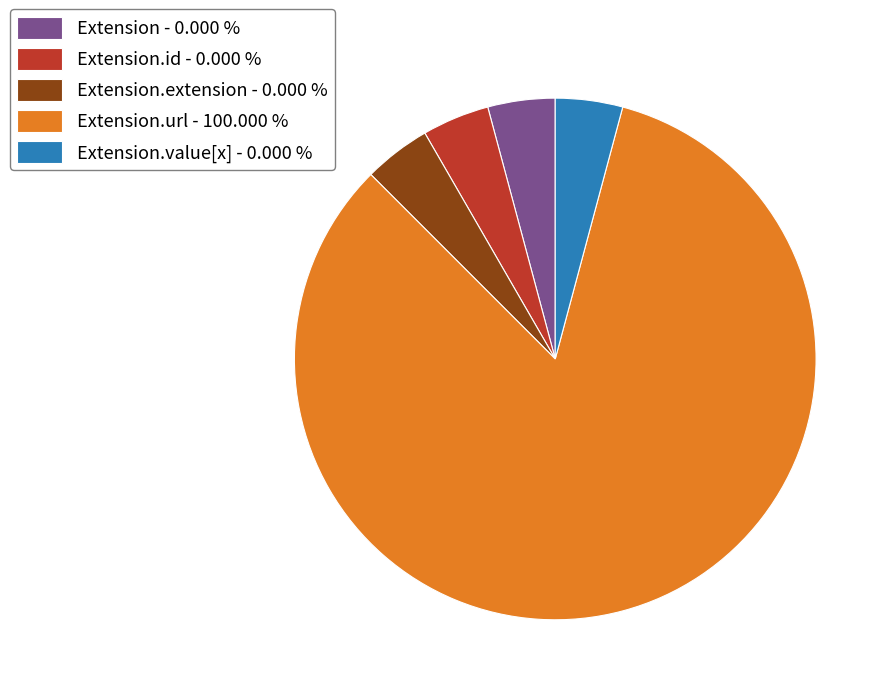

How many segments does this pie chart have?

5